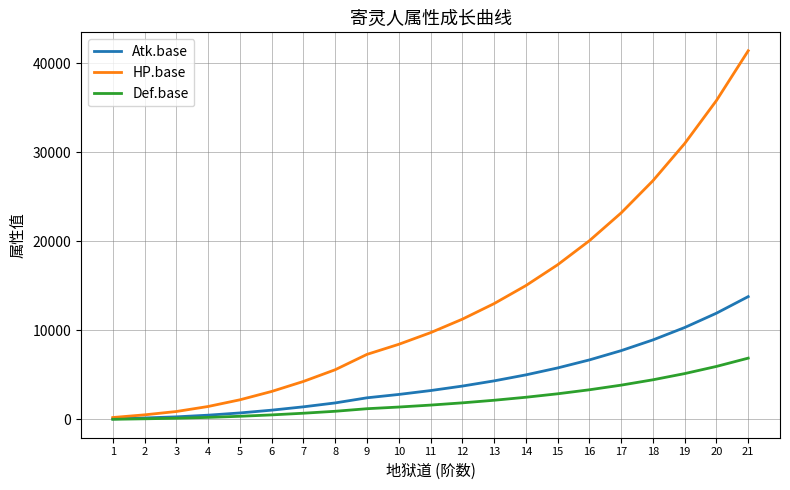

What is the highest value of the Def.base series?

6870.6